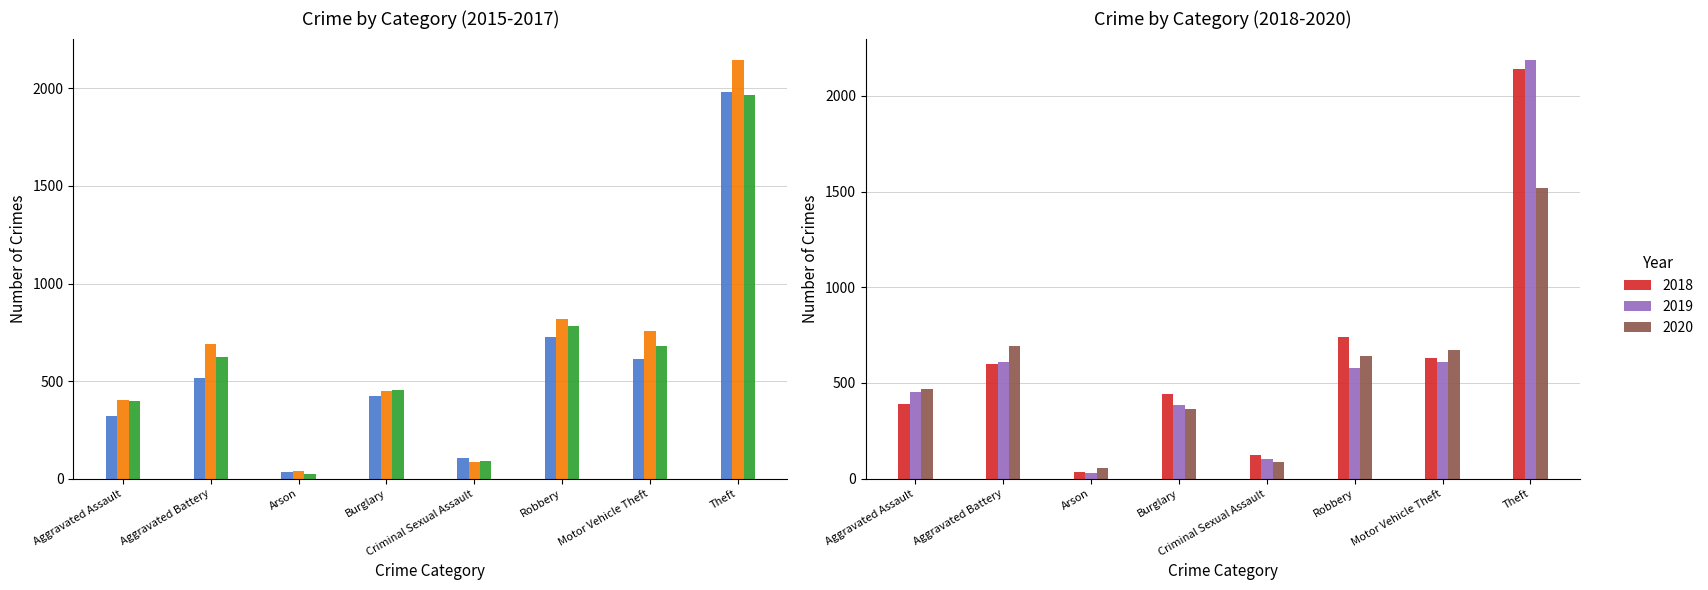

At which category does the chart reach its minimum across all series?

Arson